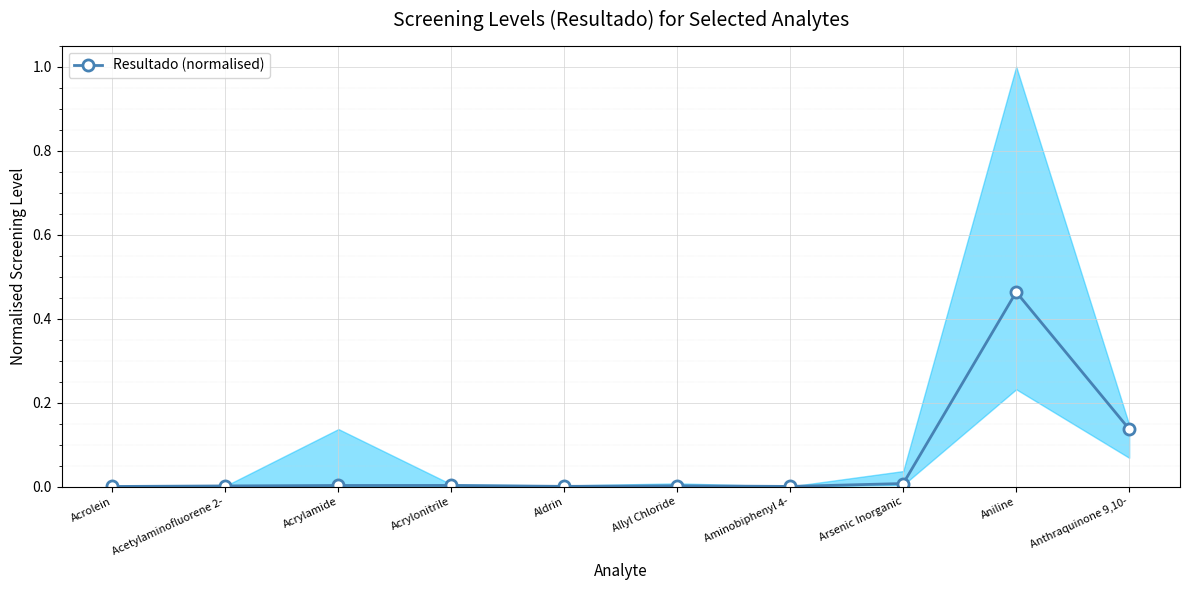

Rank the categories by value from lowest to highest.

Acrolein, Aminobiphenyl 4-, Aldrin, Acetylaminofluorene 2-, Allyl Chloride, Acrylamide, Acrylonitrile, Arsenic Inorganic, Anthraquinone 9,10-, Aniline